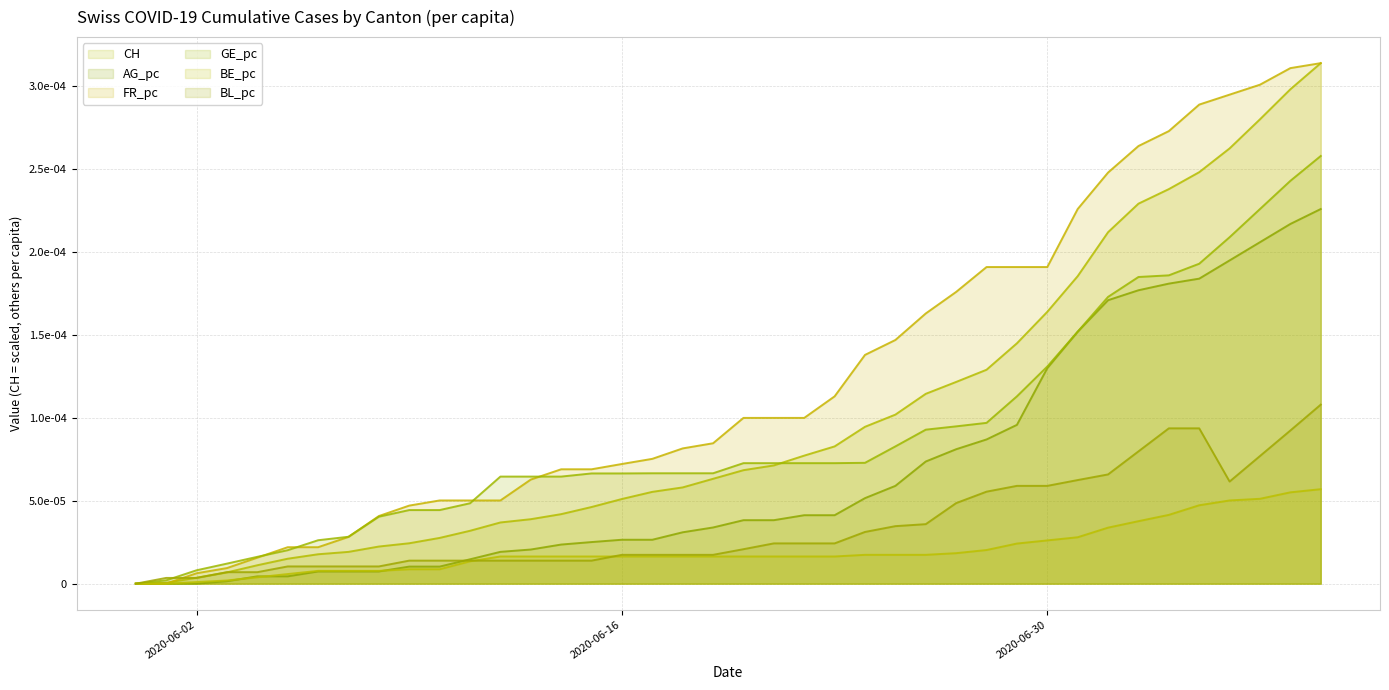

Which series has the largest range (max minus min)?

CH